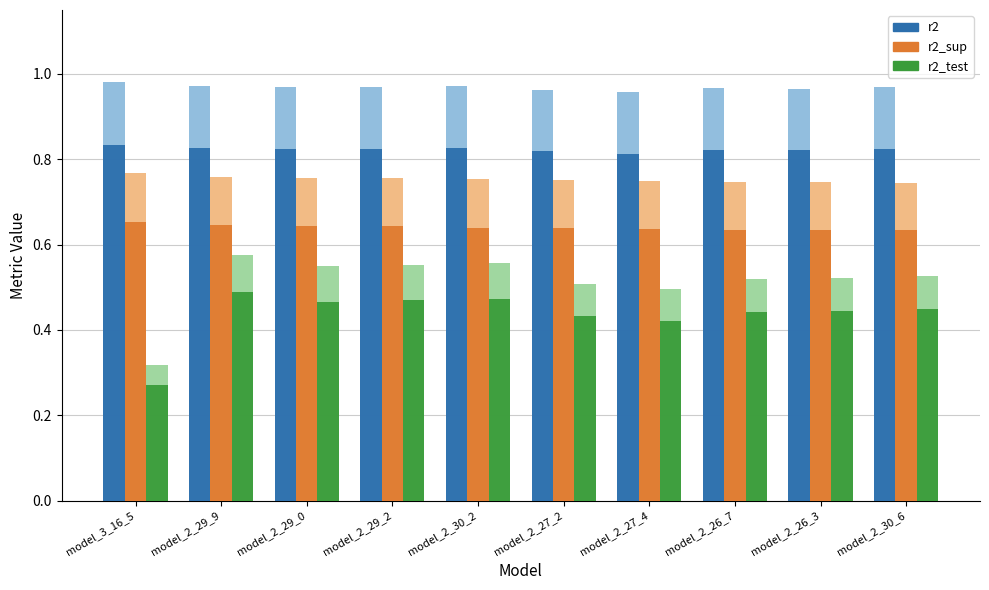

Which series has the largest range (max minus min)?

r2_test